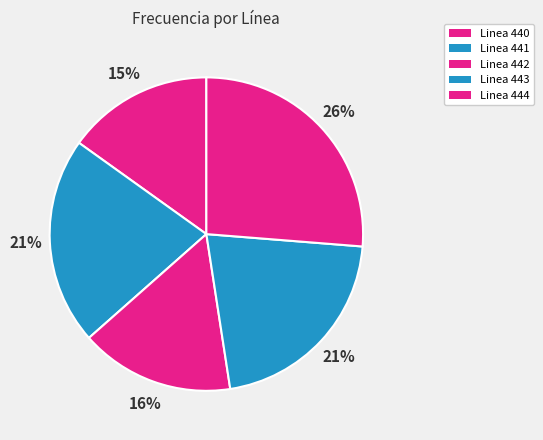

To the nearest percent, what is the difference between the largest and smallest slice percentages?

11%